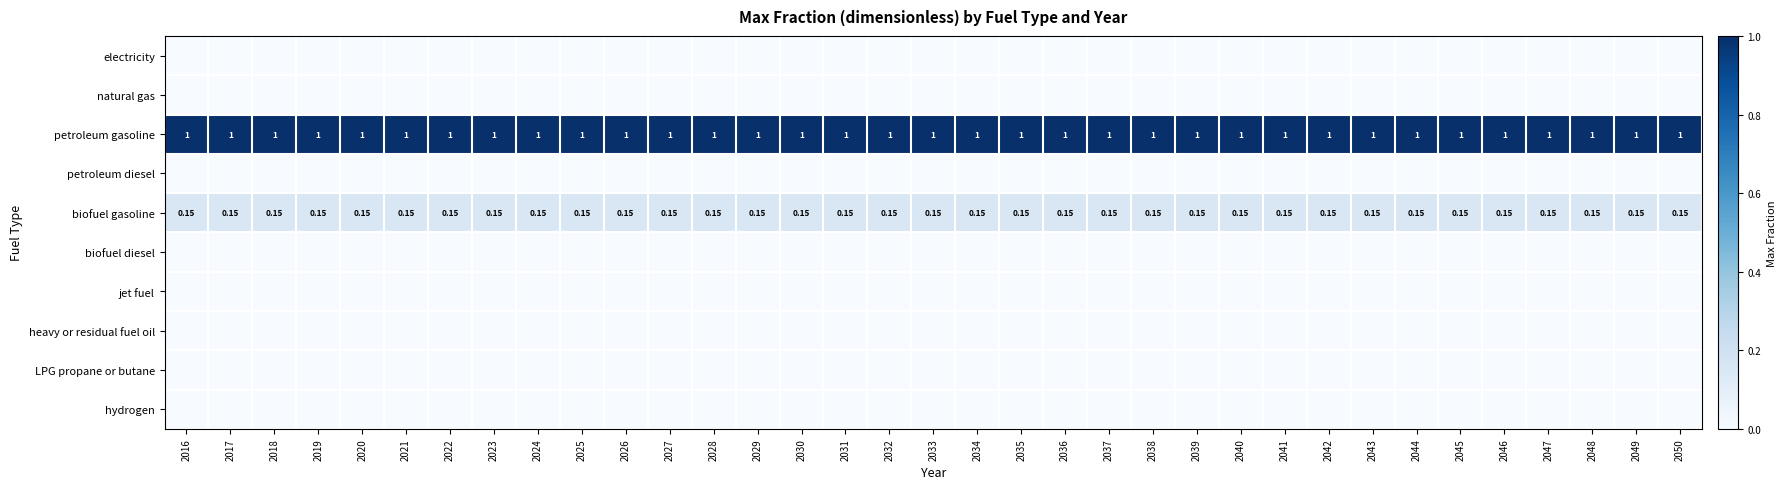

What is the greatest value displayed?

1.0